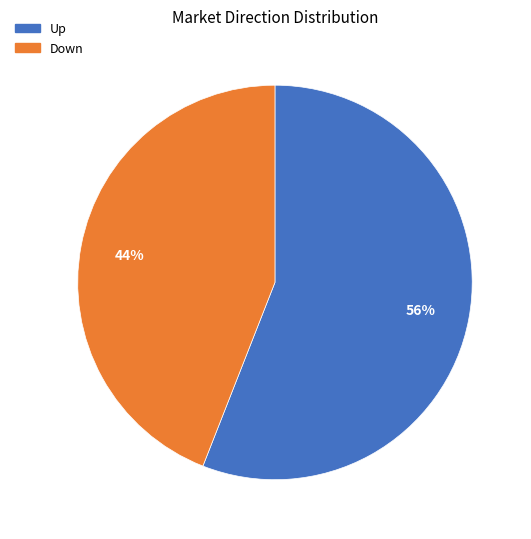

Approximately how many times larger is the value at Down compared to Up?

0.8